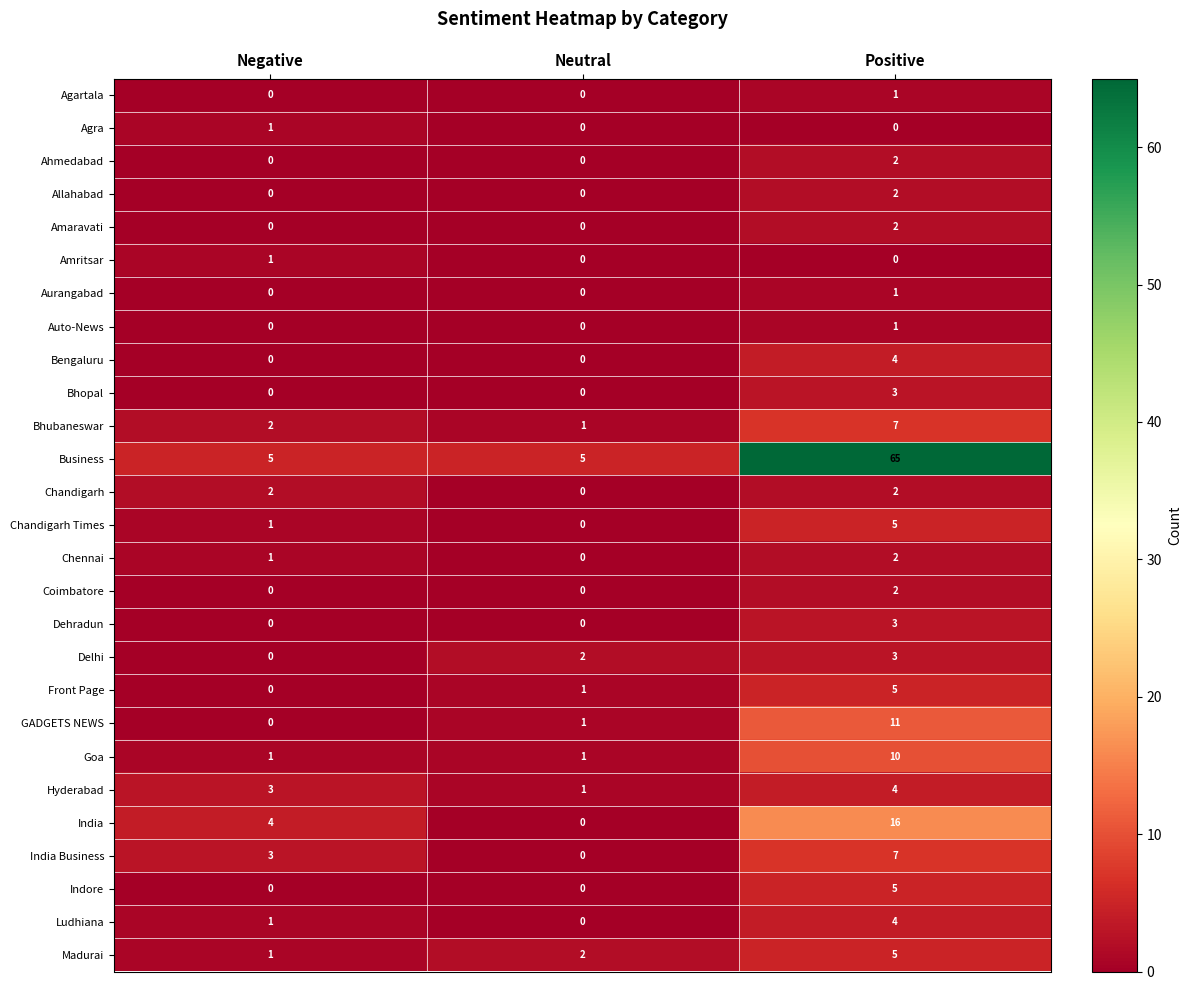

What is the difference between the maximum and second lowest values in the India Business series?

4